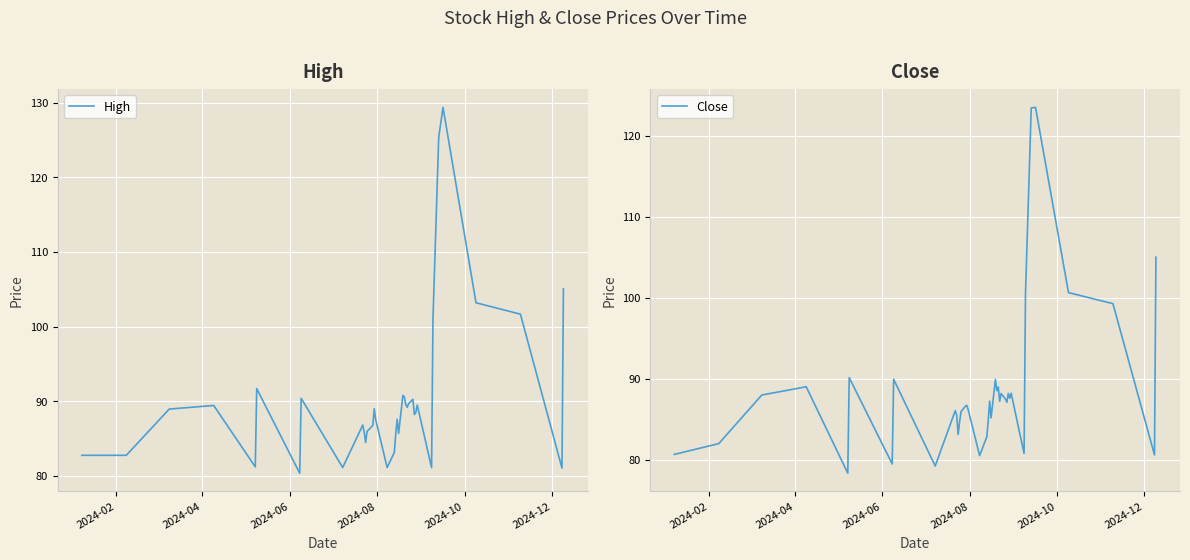

How many categories are shown in the chart?

40